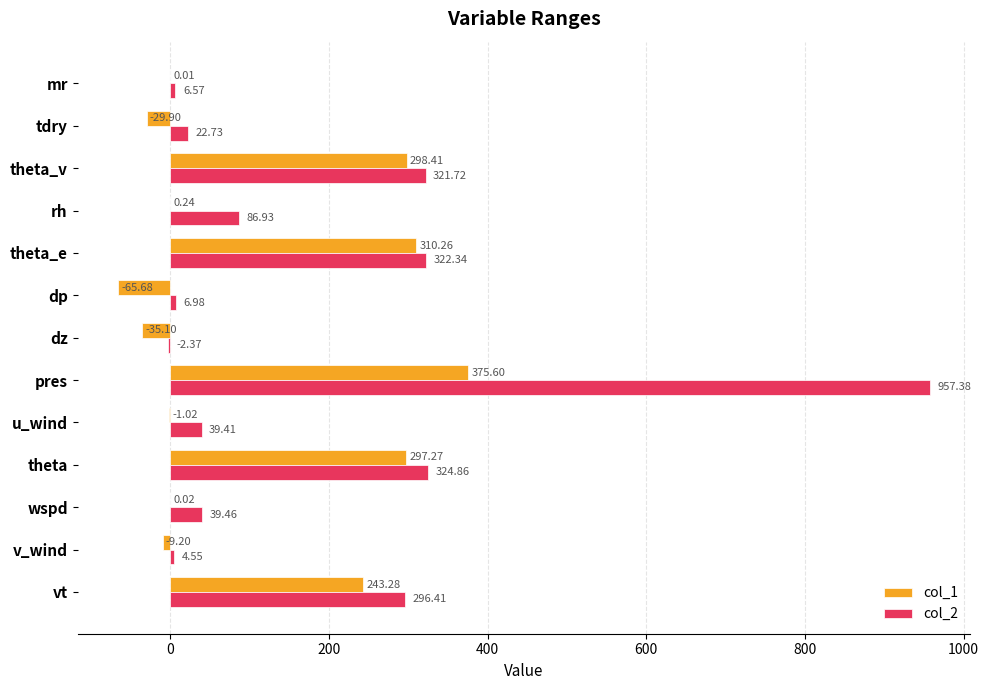

Which category has the highest value in the col_2 series?

pres